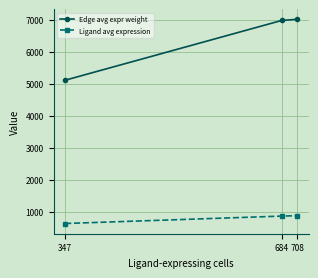

What is the value of the Ligand avg expression point at the 3rd from the left?

880.9